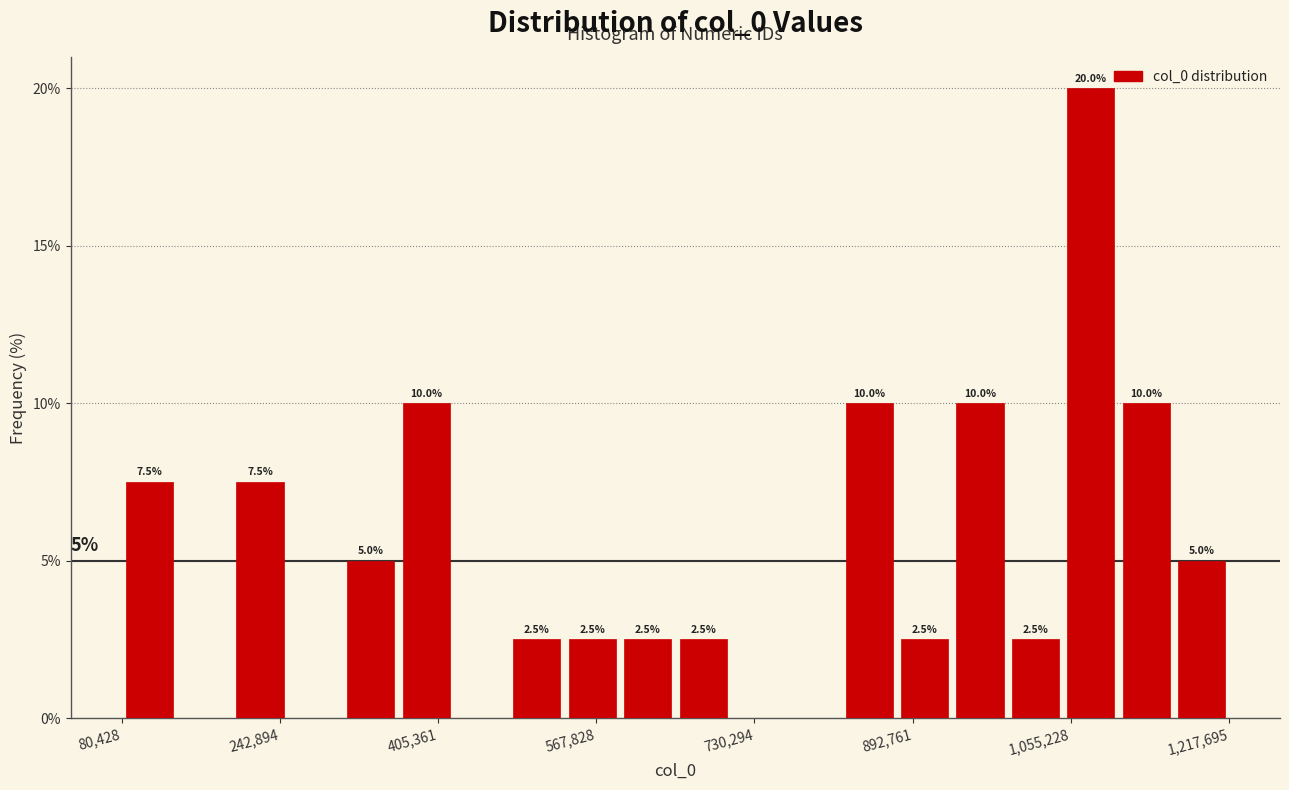

Around what value on the x-axis is the tallest bar? Give the approximate position of its centre, as read against the axis.

1080000